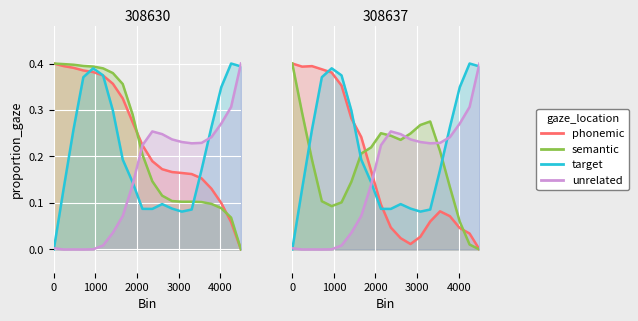

Is it true that semantic equals 0.3 at 2000?

False